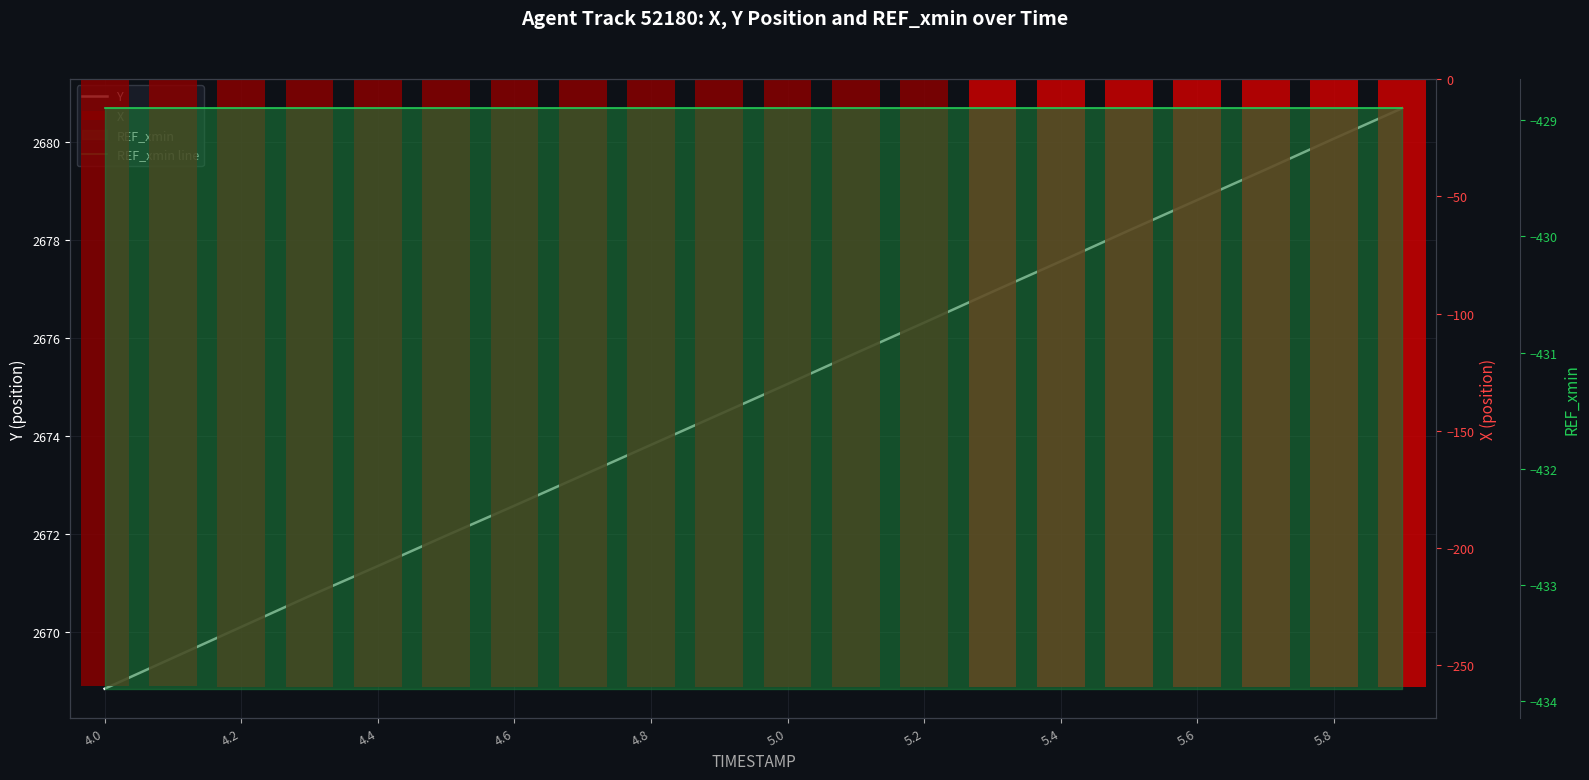

Which series has the widest spread of values?

Y